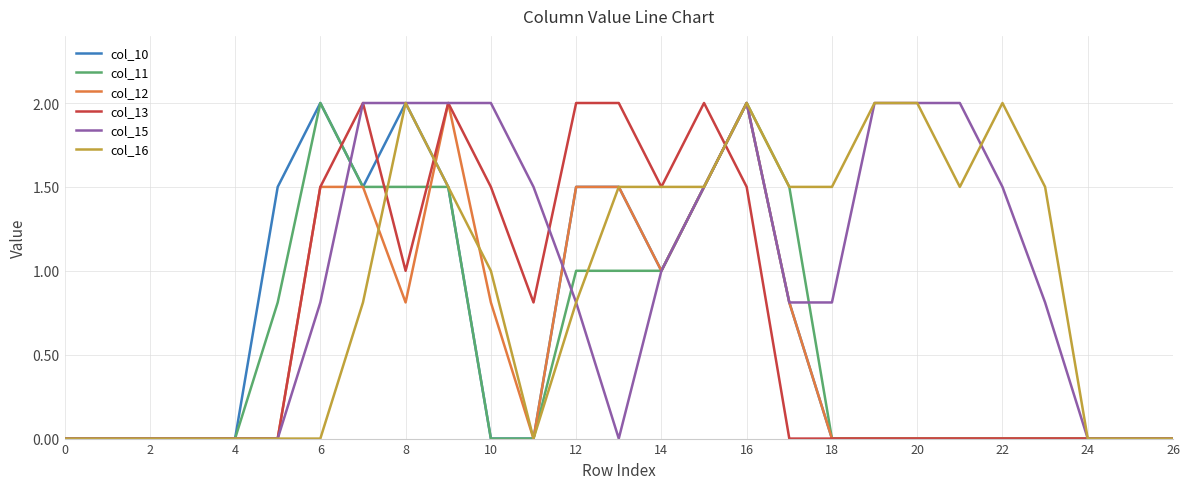

What are all the series names shown in the legend?

col_10, col_11, col_12, col_13, col_15, col_16